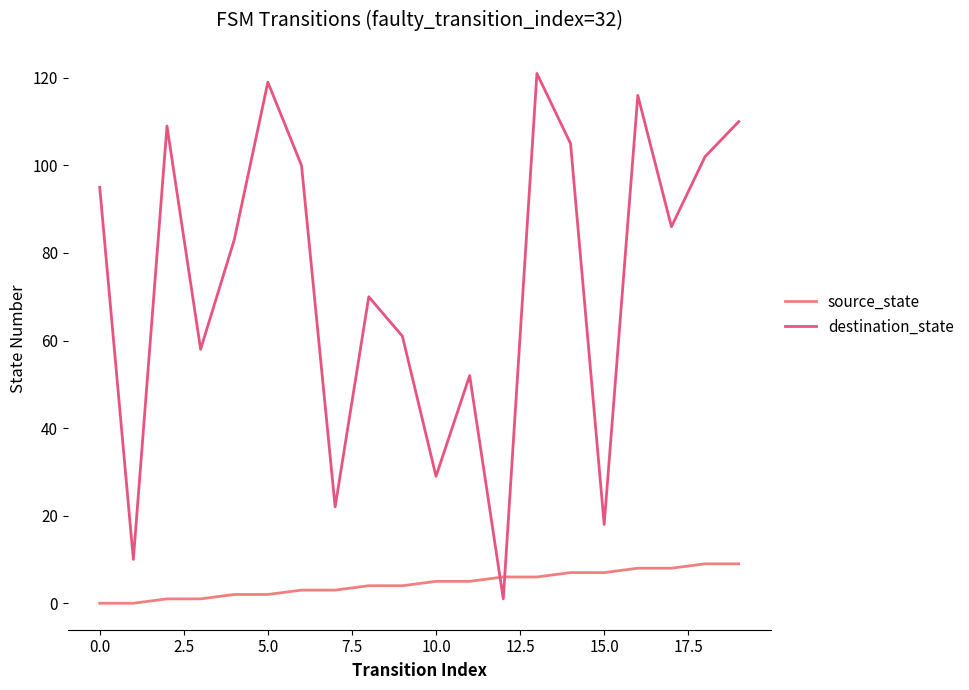

Does the chart have visible grid lines?

No